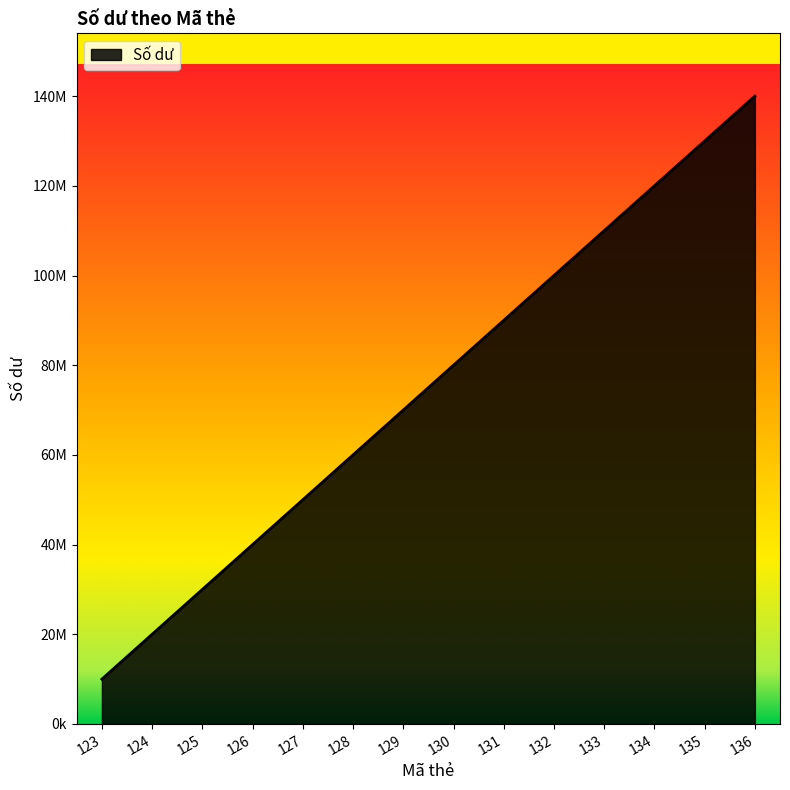

What is the value of the 10th point from the left?

100000000